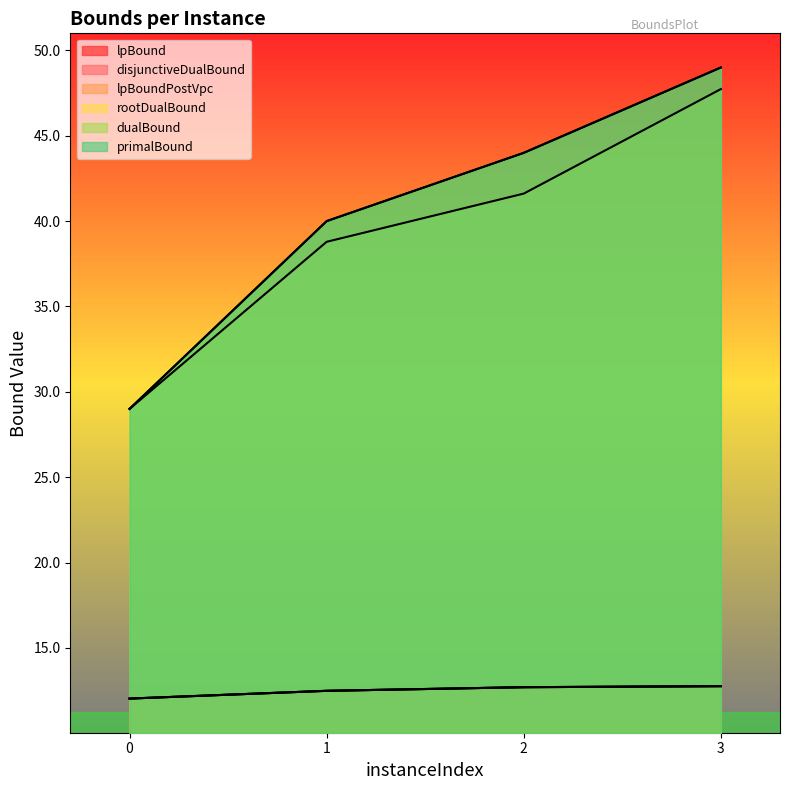

True or false: lpBound and disjunctiveDualBound cross at least once.

False